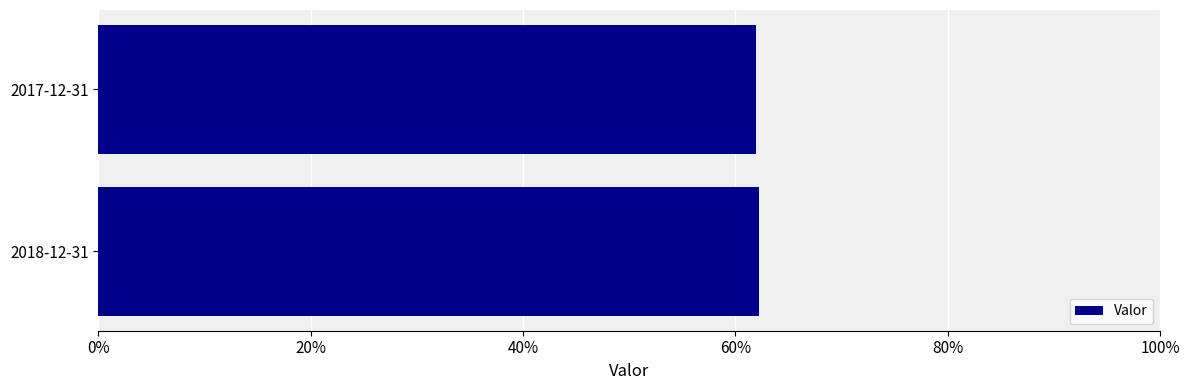

What is the smallest value displayed?

0.6